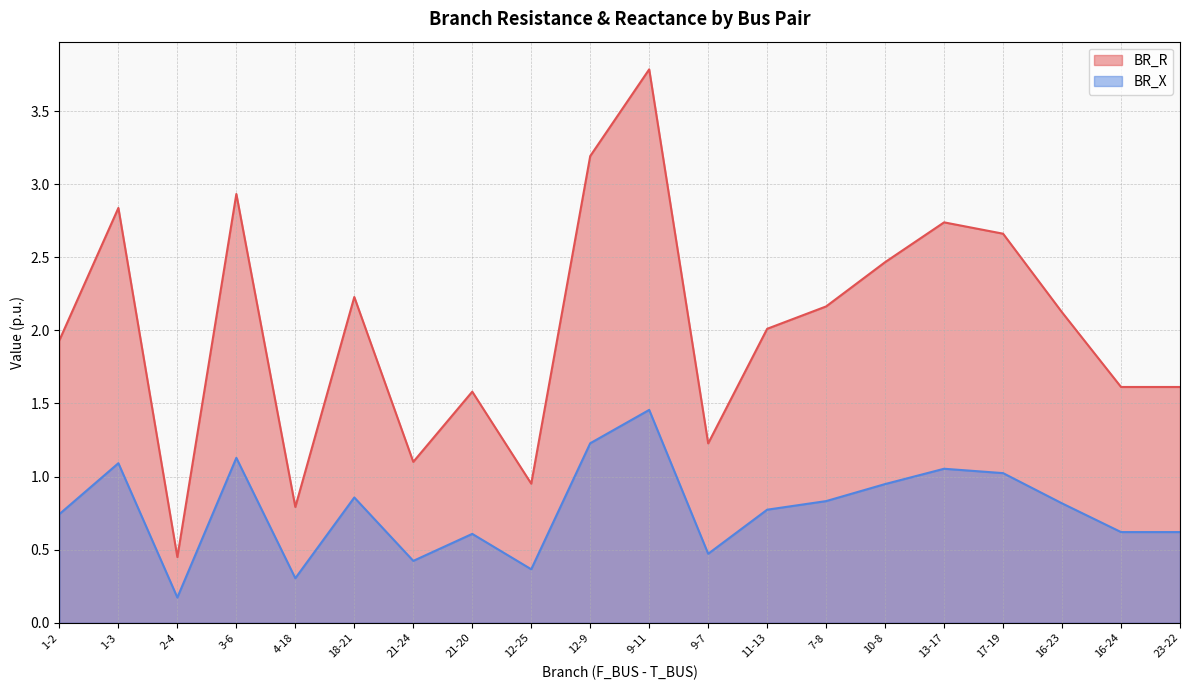

Which category has the lowest value across all series?

2-4